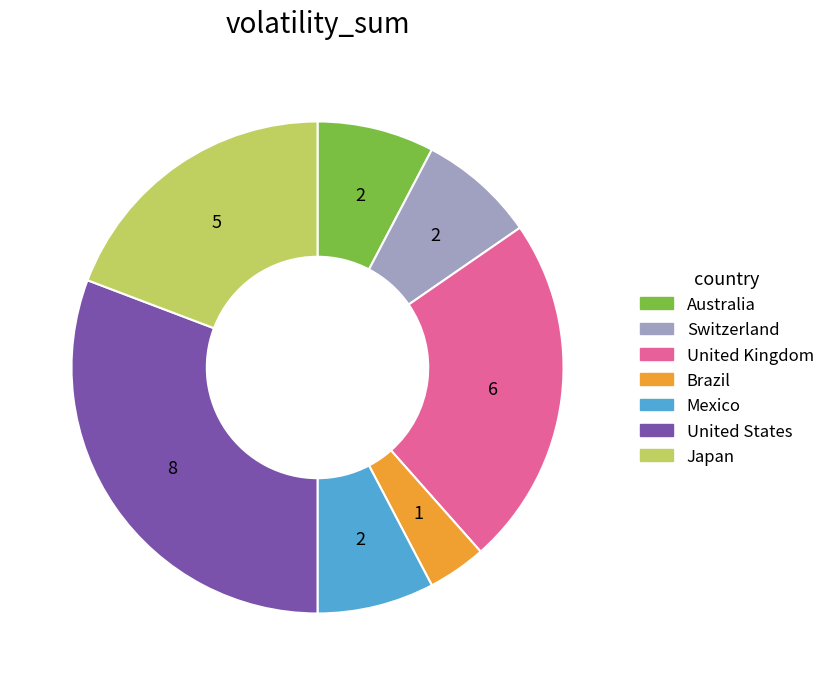

How many segments does this pie chart have?

7